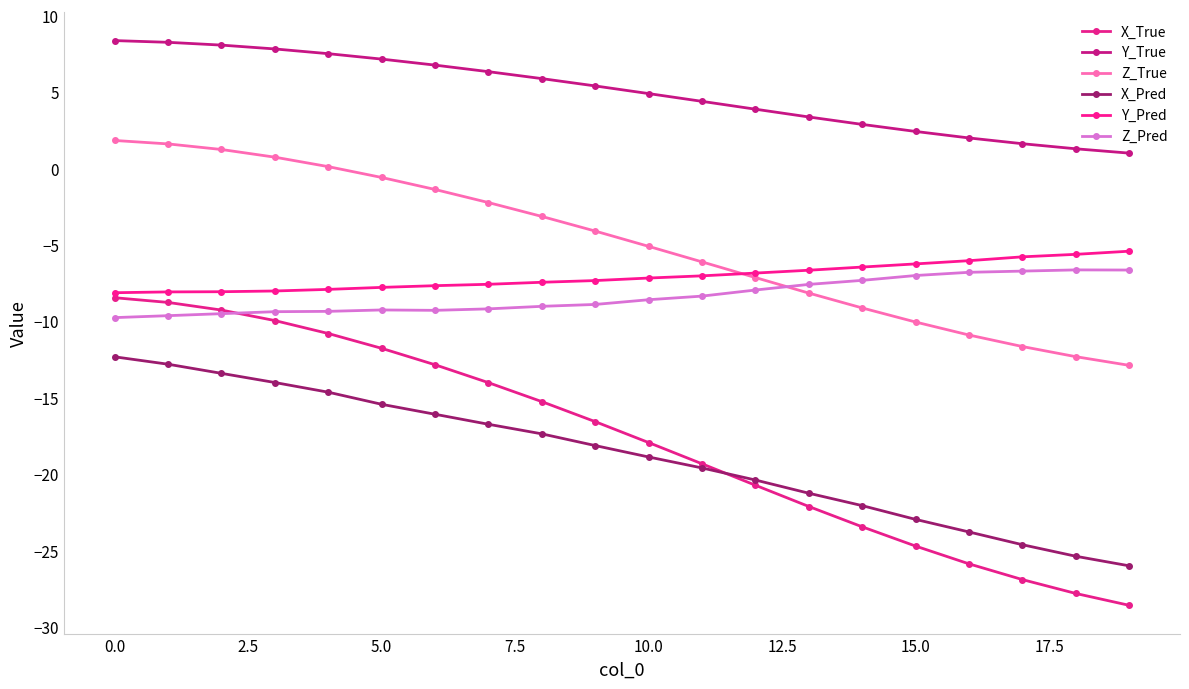

Reading left to right, list all the values displayed in this chart.

X_True: -8.4	-8.8	-9.3	-9.9	-10.8	-11.8	-12.8	-14.0	-15.3	-16.6	-17.9	-19.3	-20.7	-22.1	-23.5	-24.7	-25.9	-26.9	-27.8	-28.6
Y_True: 8.4	8.3	8.1	7.8	7.5	7.2	6.8	6.4	5.9	5.4	4.9	4.4	3.9	3.4	2.9	2.4	2.0	1.6	1.3	1.0
Z_True: 1.8	1.6	1.3	0.8	0.1	-0.6	-1.4	-2.2	-3.1	-4.1	-5.1	-6.1	-7.1	-8.1	-9.1	-10.0	-10.9	-11.6	-12.3	-12.9
X_Pred: -12.3	-12.8	-13.4	-14.0	-14.6	-15.4	-16.1	-16.7	-17.4	-18.1	-18.9	-19.6	-20.4	-21.3	-22.1	-23.0	-23.8	-24.6	-25.4	-26.0
Y_Pred: -8.1	-8.1	-8.1	-8.0	-7.9	-7.8	-7.7	-7.6	-7.4	-7.3	-7.2	-7.0	-6.8	-6.6	-6.4	-6.2	-6.0	-5.8	-5.6	-5.4
Z_Pred: -9.8	-9.6	-9.5	-9.4	-9.3	-9.2	-9.3	-9.2	-9.0	-8.9	-8.6	-8.3	-7.9	-7.6	-7.3	-7.0	-6.8	-6.7	-6.6	-6.6